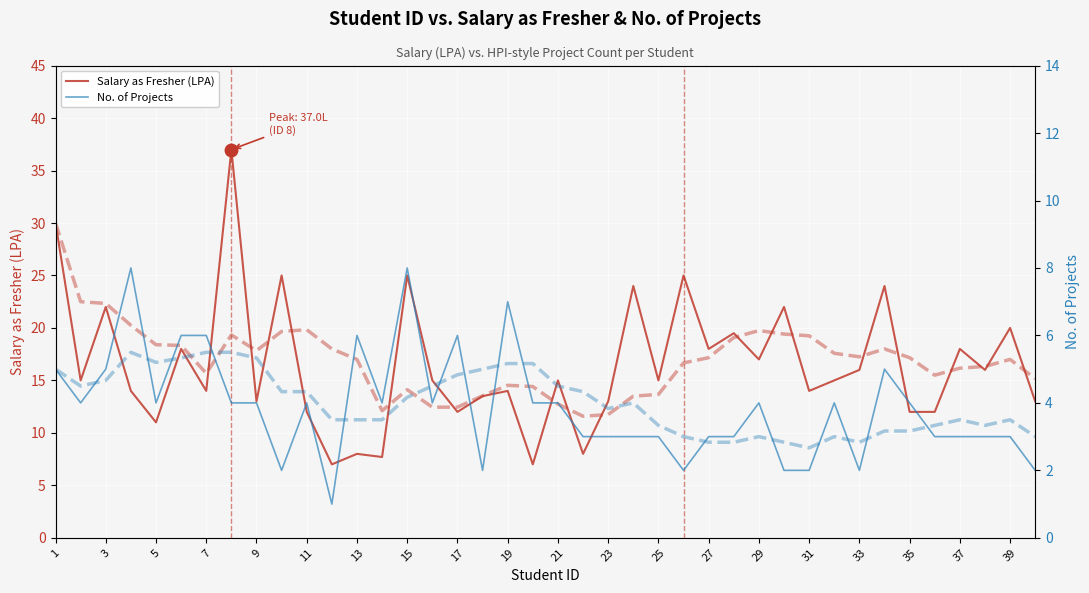

What is the value of the No. of Projects point at the 13th from the left?

6.0